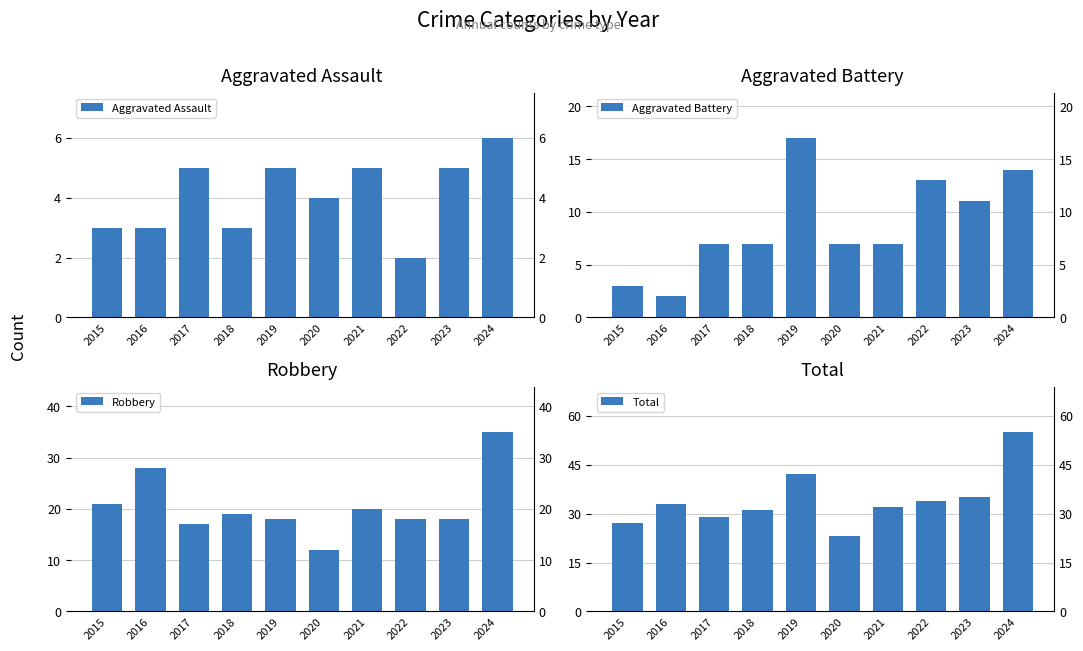

List the series in order of their peak value, lowest first.

Aggravated Assault, Aggravated Battery, Robbery, Total